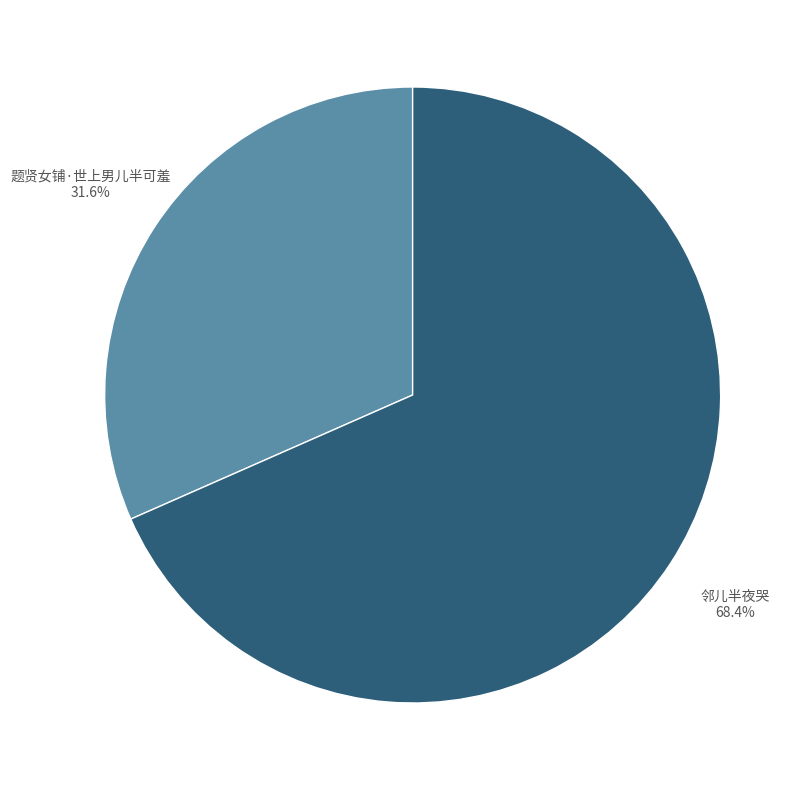

Is there a majority slice in this chart?

Yes